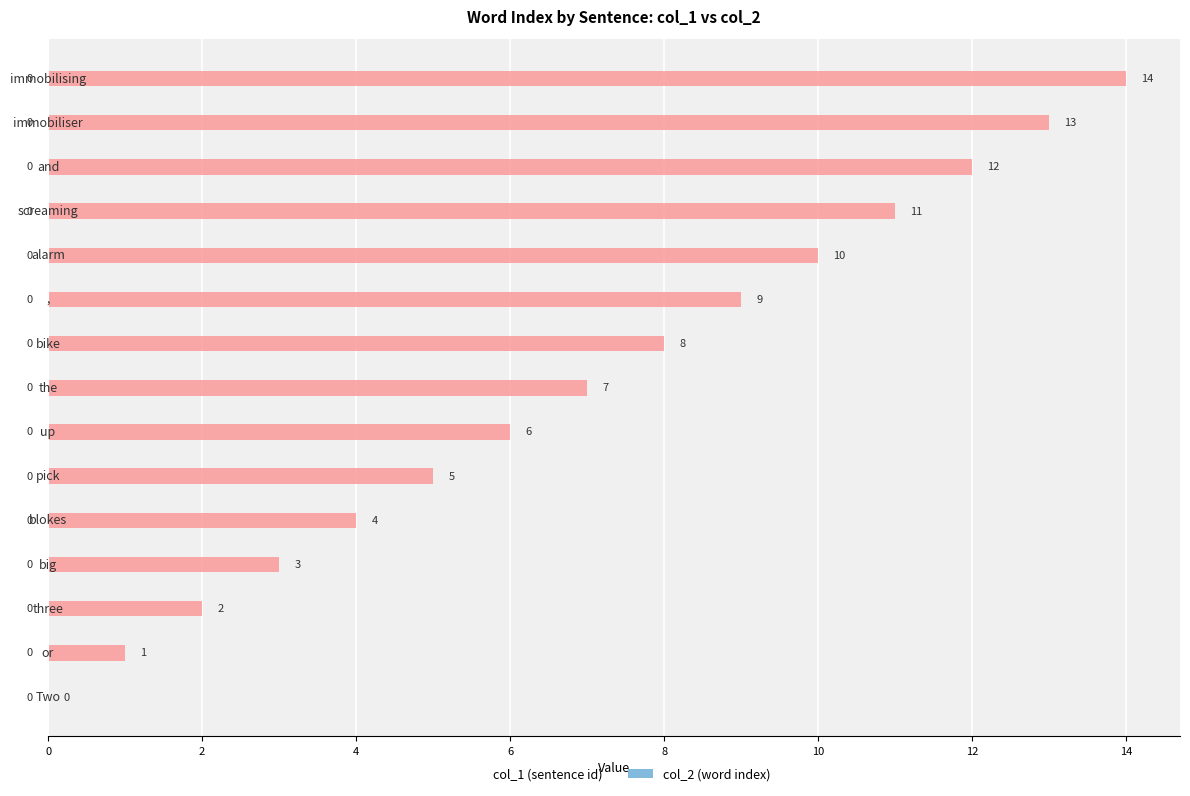

What is the maximum value shown in the chart?

14